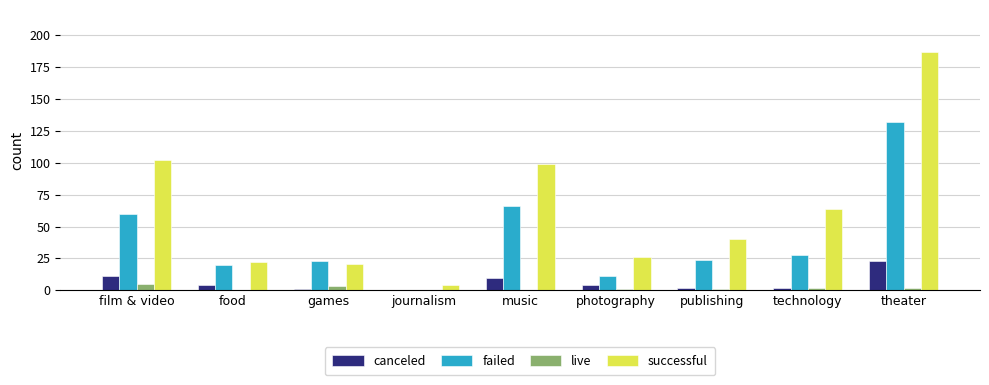

What is the sum of all live values?

14